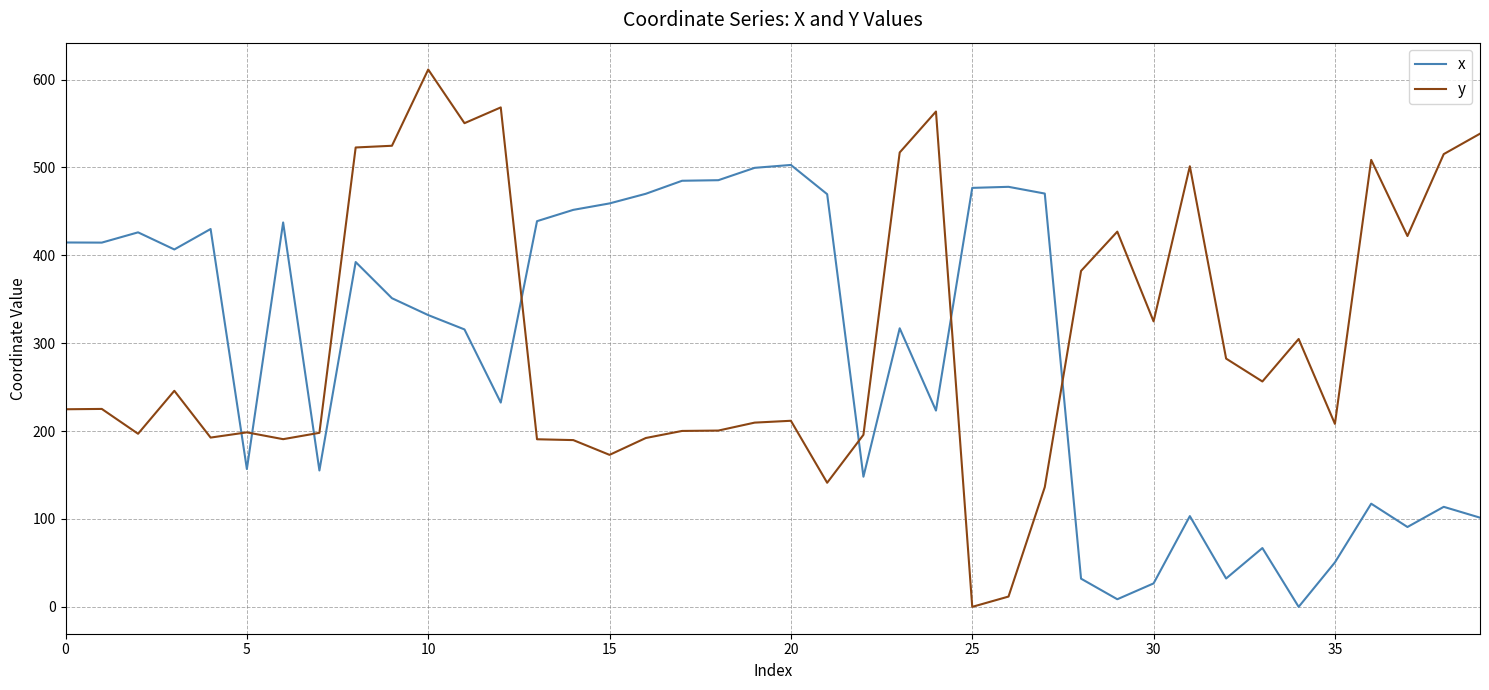

Which series has the largest range (max minus min)?

y